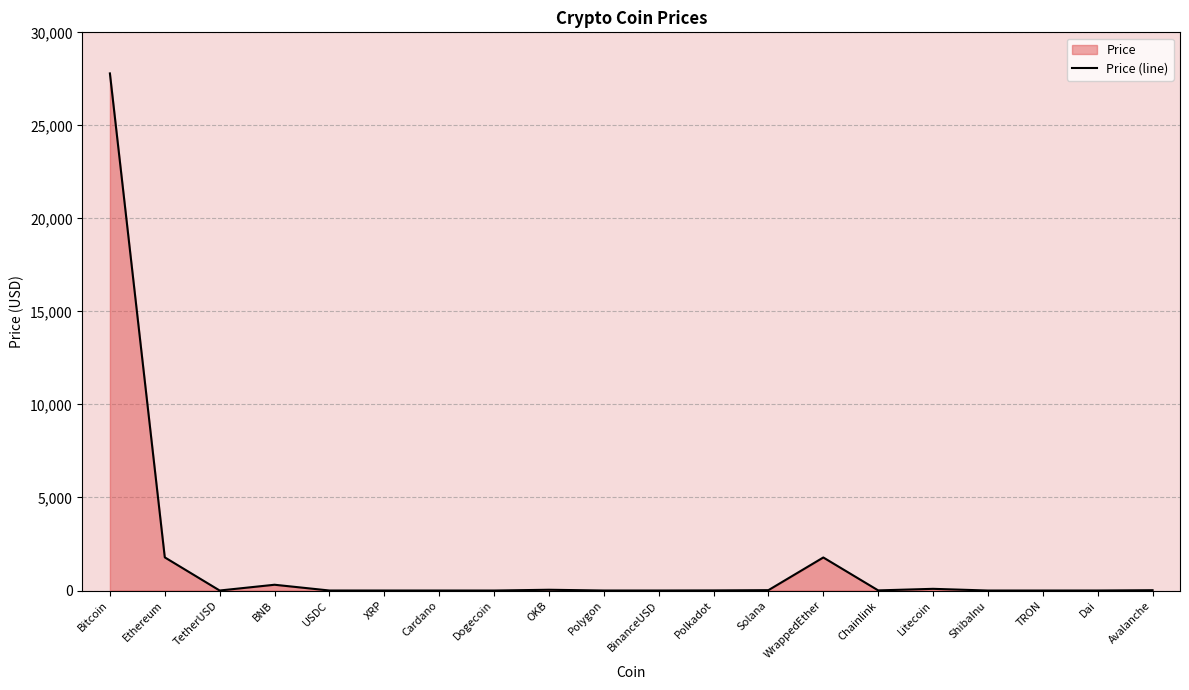

Reading left to right, list all the values displayed in this chart.

Bitcoin=27792.4	Ethereum=1782.2	TetherUSD=1.0	BNB=310.9	USDC=1.0	XRP=0.5	Cardano=0.4	Dogecoin=0.1	OKB=41.0	Polygon=1.1	BinanceUSD=1.0	Polkadot=6.2	Solana=20.1	WrappedEther=1776.2	Chainlink=7.2	Litecoin=91.3	ShibaInu=0.0	TRON=0.1	Dai=1.0	Avalanche=17.0